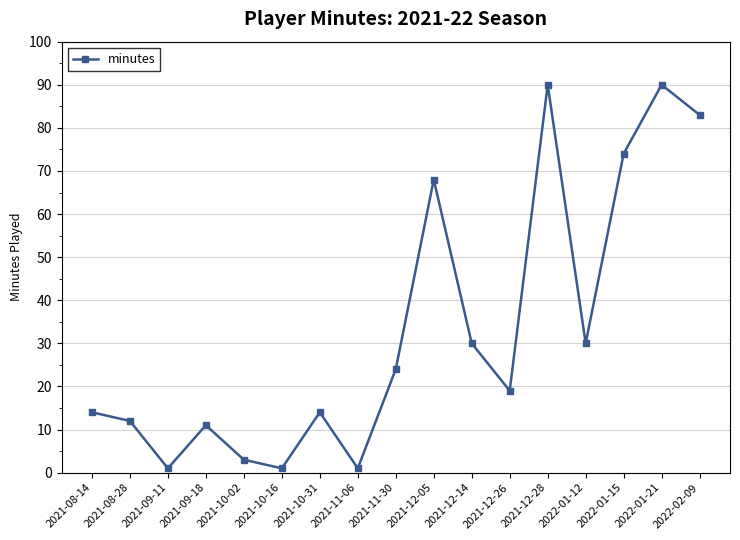

How many lines are shown in the chart?

1